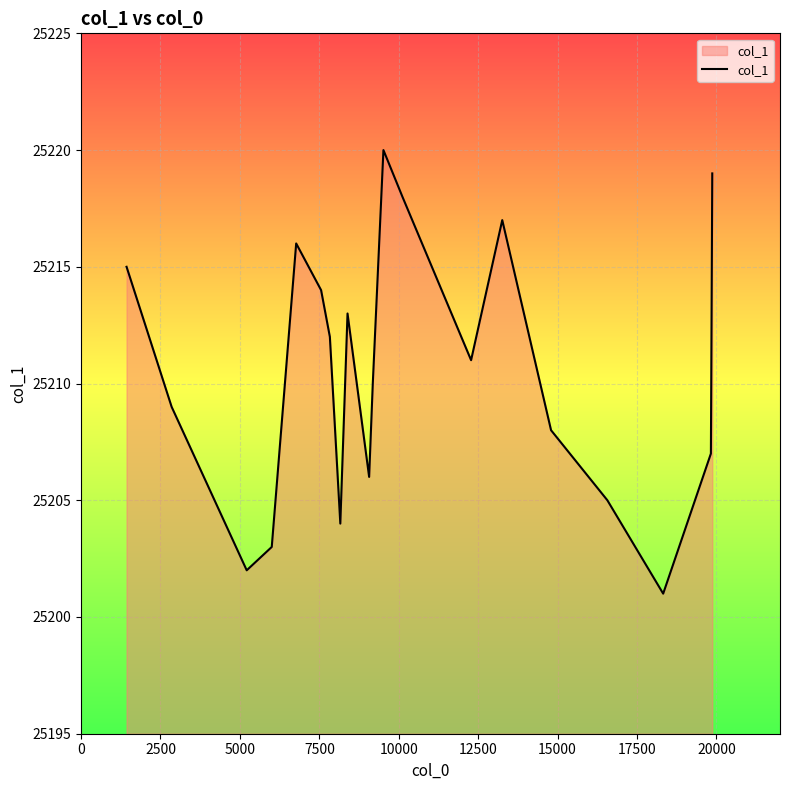

What is the minimum value shown in the chart?

25201